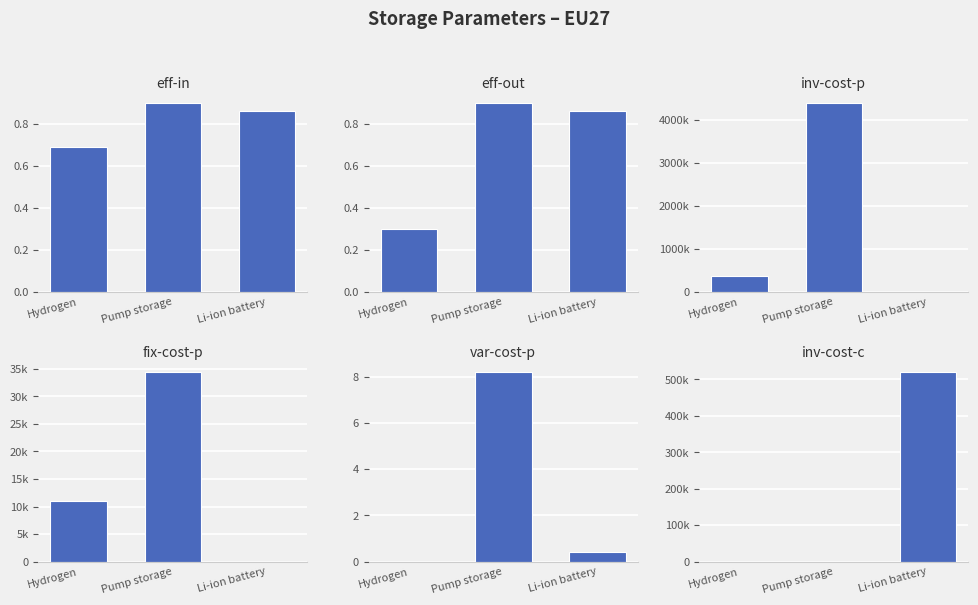

Does the chart contain any negative values?

No